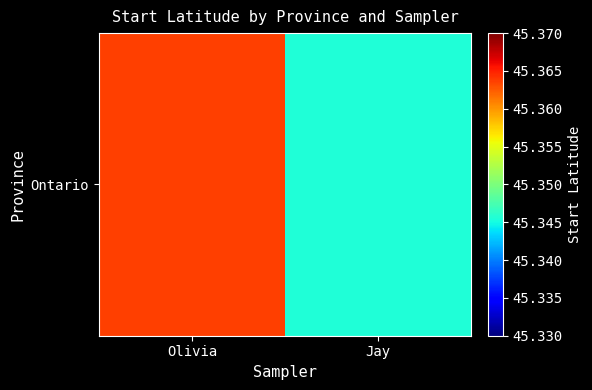

Between Olivia and Jay, which is larger?

Olivia